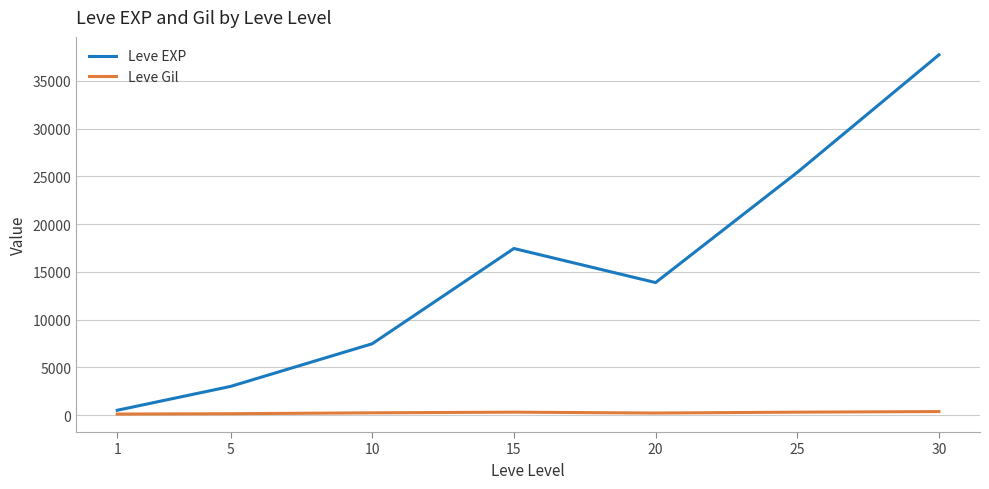

At which category is the sum across all series the highest?

30